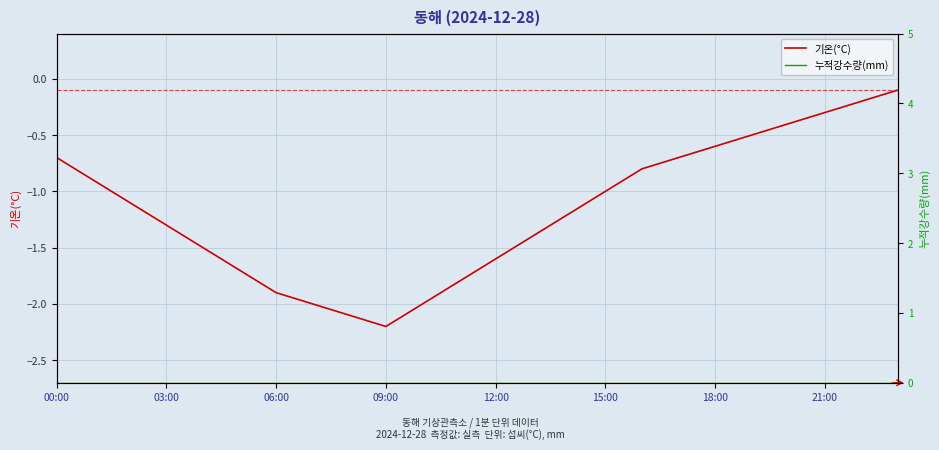

True or false: 기온(°C) and 누적강수량(mm) intersect in this chart.

False